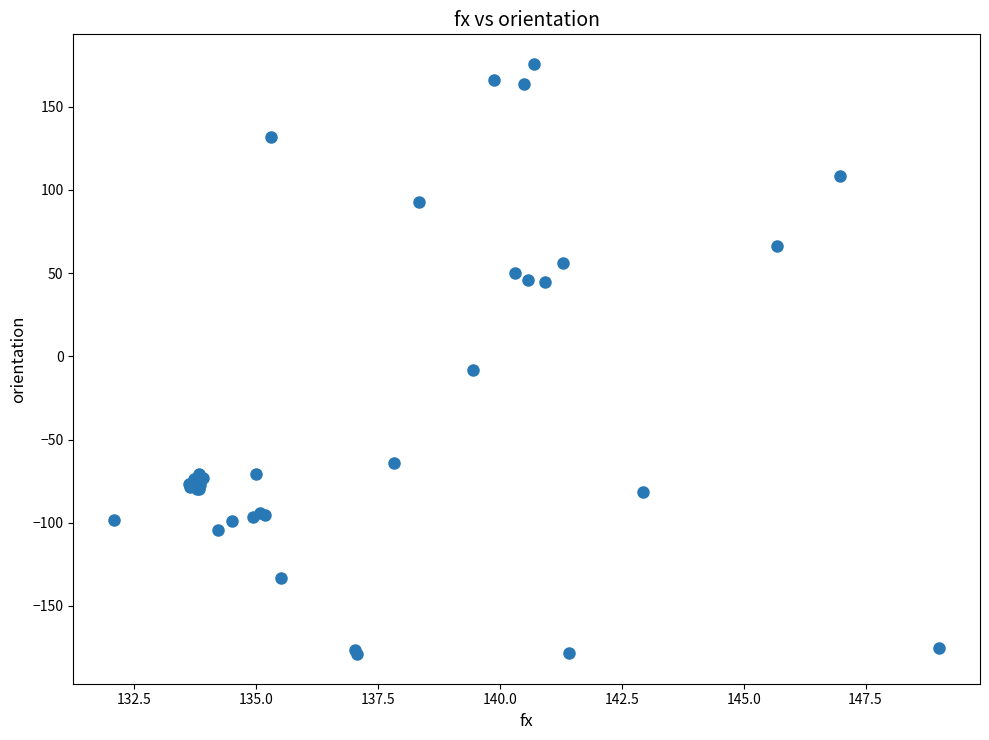

What Y value in the scatter plot is closest to -1?

-8.0